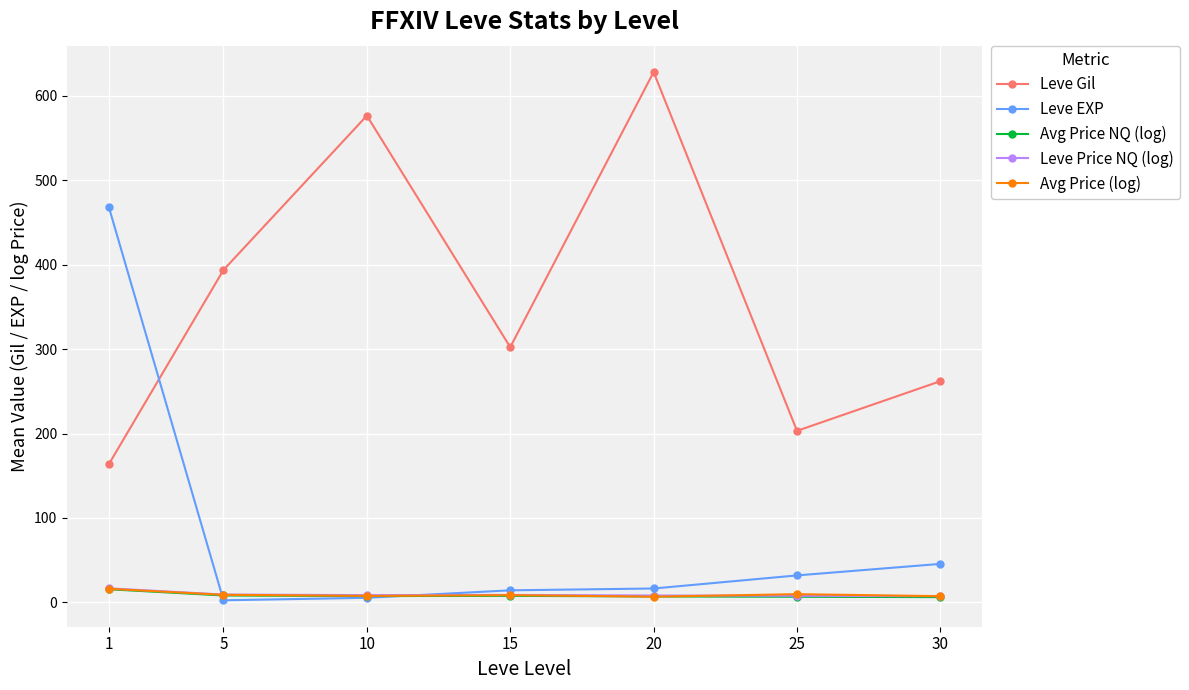

What is the value of the Leve Gil point at the 4th from the left?

302.3